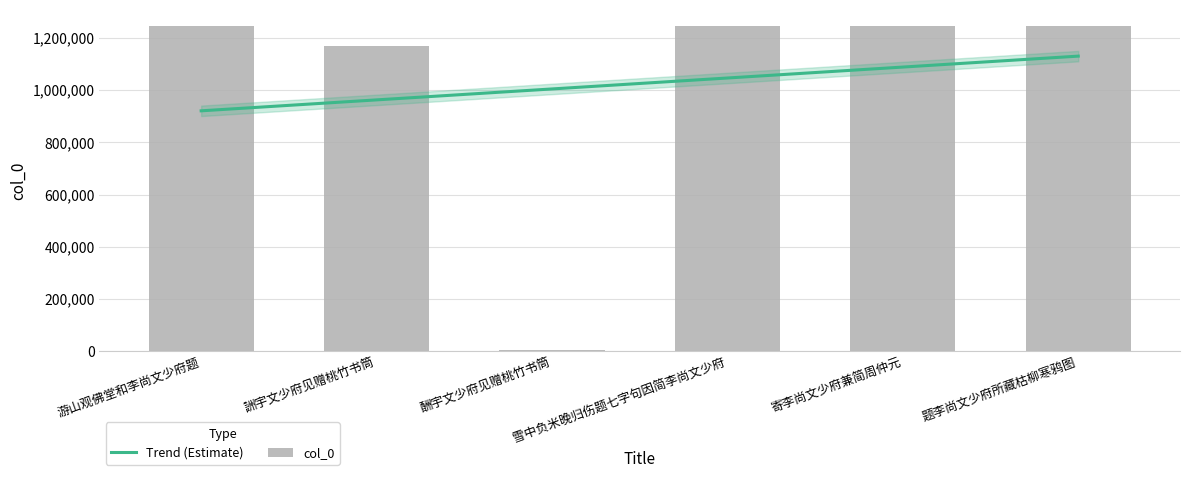

Count the number of values greater than 1244109.

2